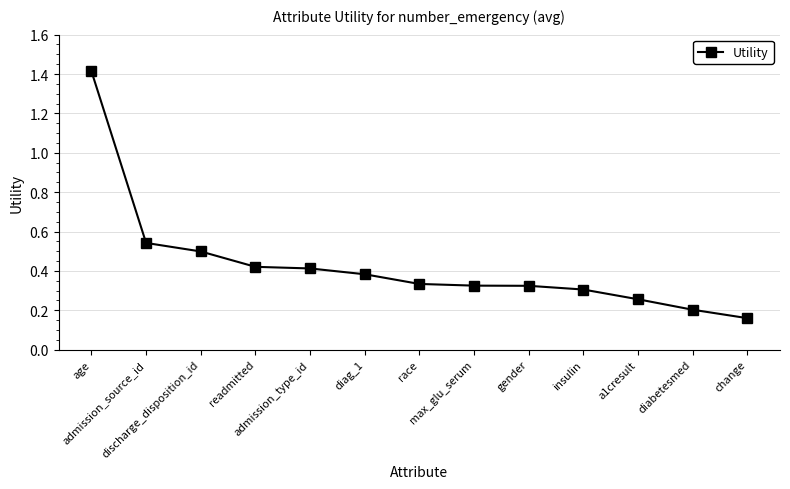

What is the sum of the values at a1cresult and diag_1?

0.6